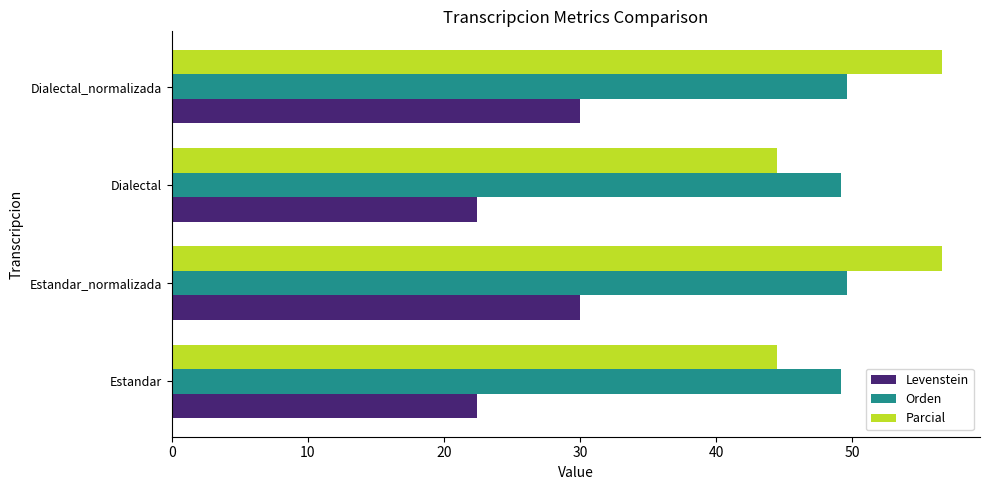

Rank the series at Estandar_normalizada from lowest to highest value.

Levenstein, Orden, Parcial